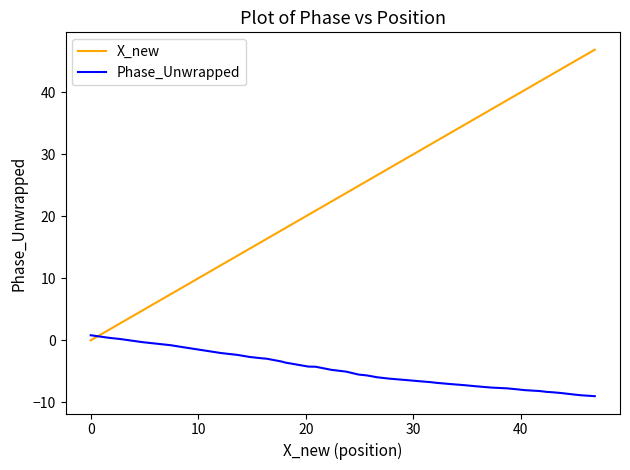

How many intersections are there between X_new and Phase_Unwrapped?

1